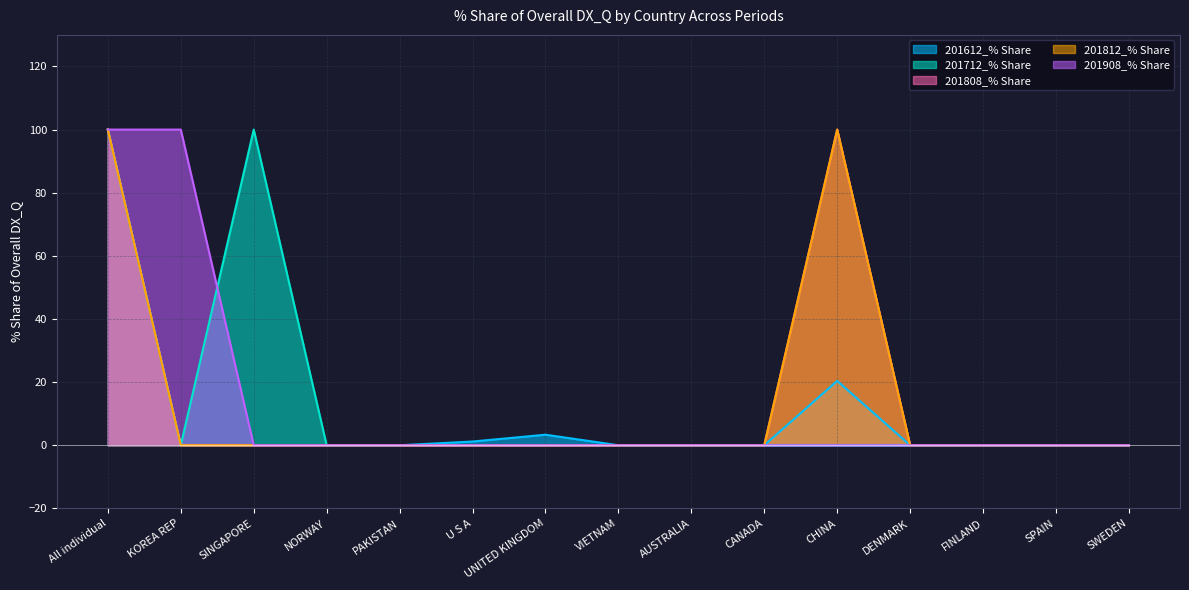

Reading left to right, transcribe all the data shown in this chart.

201612_% Share: All individual=100.0	KOREA REP=0.0	SINGAPORE=0.0	NORWAY=0.0	PAKISTAN=0.0	U S A=1.2	UNITED KINGDOM=3.3	VIETNAM=0.0	AUSTRALIA=0.0	CANADA=0.0	CHINA=20.4	DENMARK=0.0	FINLAND=0.0	SPAIN=0.0	SWEDEN=0.0
201712_% Share: All individual=100.0	KOREA REP=0.0	SINGAPORE=100.0	NORWAY=0.0	PAKISTAN=0.0	U S A=0.0	UNITED KINGDOM=0.0	VIETNAM=0.0	AUSTRALIA=0.0	CANADA=0.0	CHINA=0.0	DENMARK=0.0	FINLAND=0.0	SPAIN=0.0	SWEDEN=0.0
201808_% Share: All individual=100.0	KOREA REP=0.0	SINGAPORE=0.0	NORWAY=0.0	PAKISTAN=0.0	U S A=0.0	UNITED KINGDOM=0.0	VIETNAM=0.0	AUSTRALIA=0.0	CANADA=0.0	CHINA=100.0	DENMARK=0.0	FINLAND=0.0	SPAIN=0.0	SWEDEN=0.0
201812_% Share: All individual=100.0	KOREA REP=0.0	SINGAPORE=0.0	NORWAY=0.0	PAKISTAN=0.0	U S A=0.0	UNITED KINGDOM=0.0	VIETNAM=0.0	AUSTRALIA=0.0	CANADA=0.0	CHINA=100.0	DENMARK=0.0	FINLAND=0.0	SPAIN=0.0	SWEDEN=0.0
201908_% Share: All individual=100.0	KOREA REP=100.0	SINGAPORE=0.0	NORWAY=0.0	PAKISTAN=0.0	U S A=0.0	UNITED KINGDOM=0.0	VIETNAM=0.0	AUSTRALIA=0.0	CANADA=0.0	CHINA=0.0	DENMARK=0.0	FINLAND=0.0	SPAIN=0.0	SWEDEN=0.0